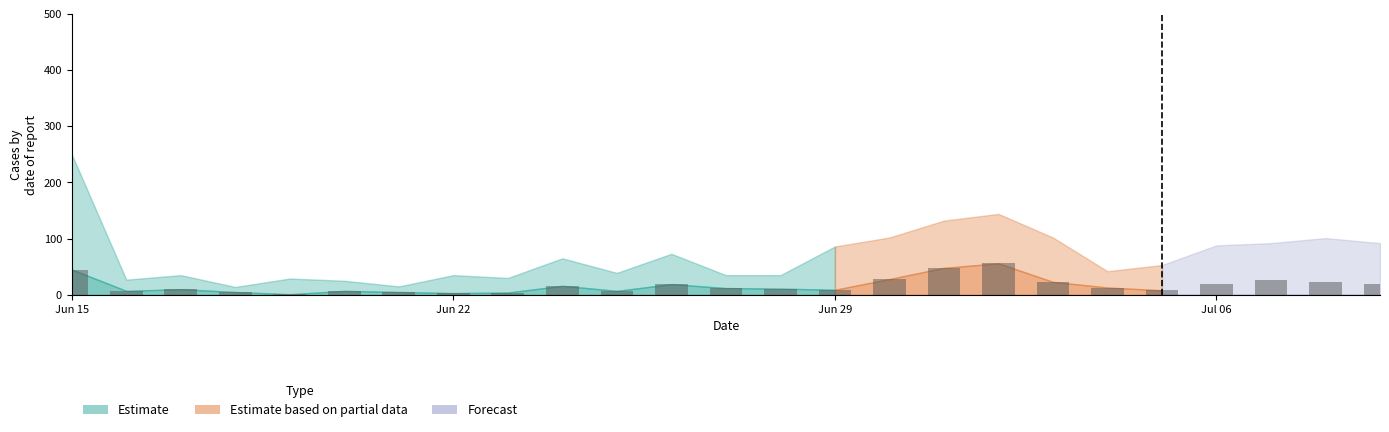

What is the maximum value shown in the chart?

56